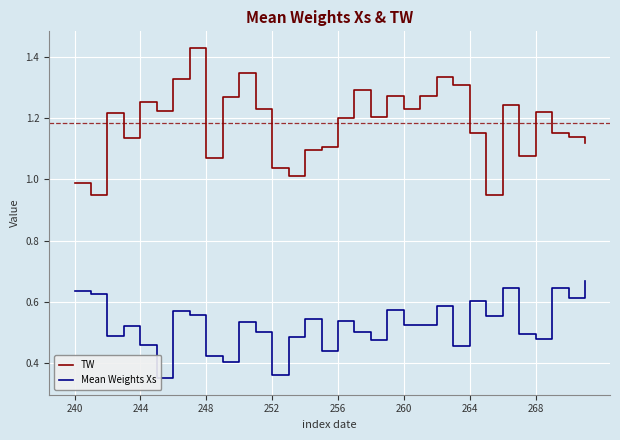

The TW series shows 1.2 at 256. True or false?

True